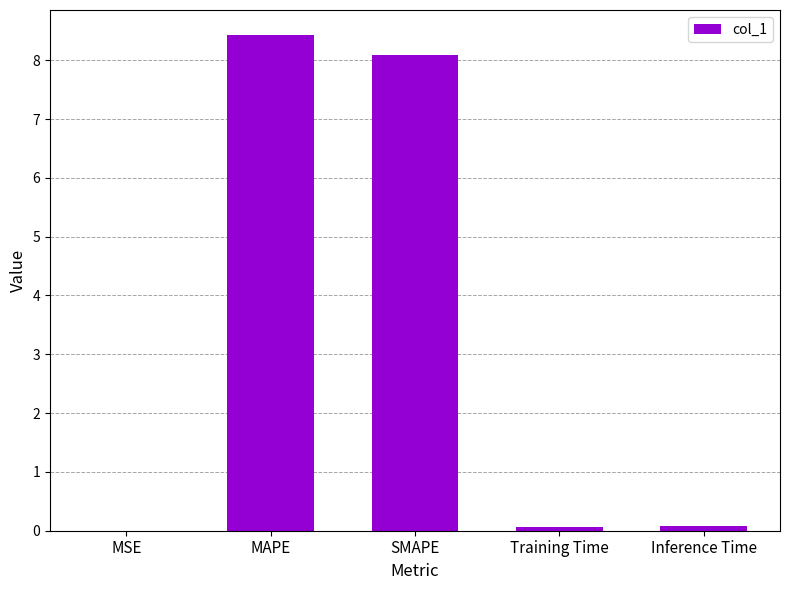

True or false: the data shows 8.1 at SMAPE.

True